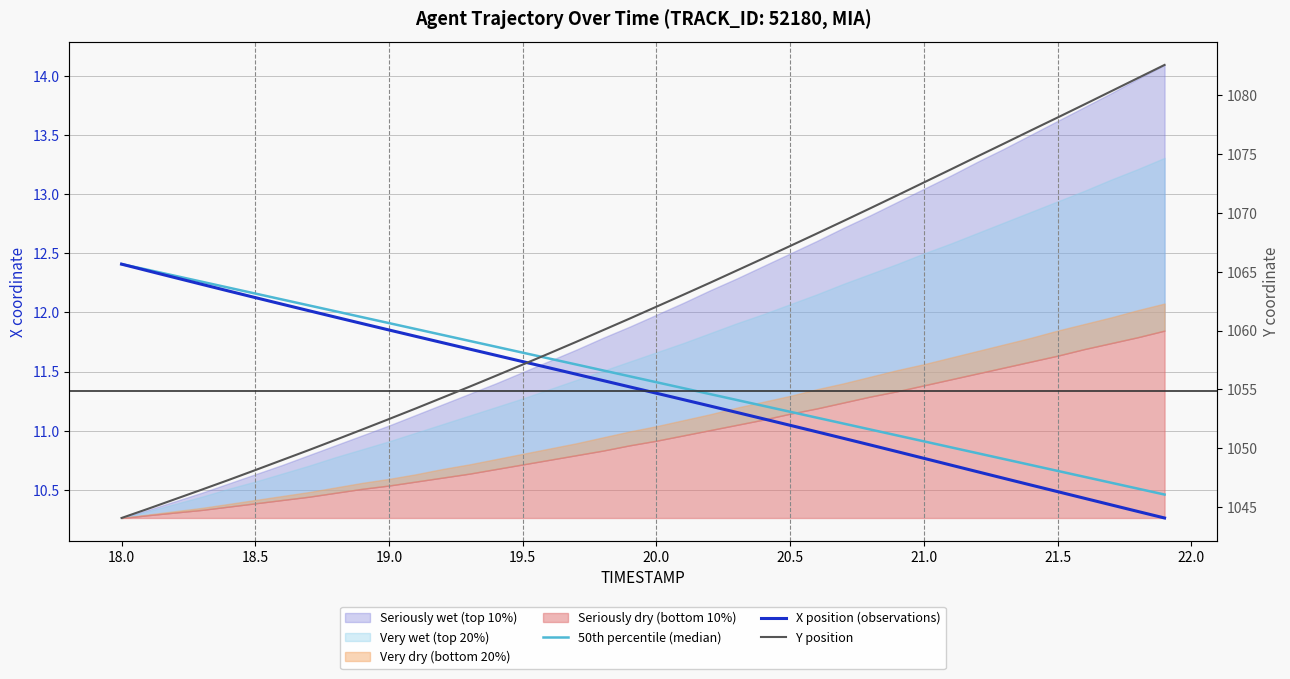

True or false: 50th percentile (median) has a value of 6.9 at 21.5.

False